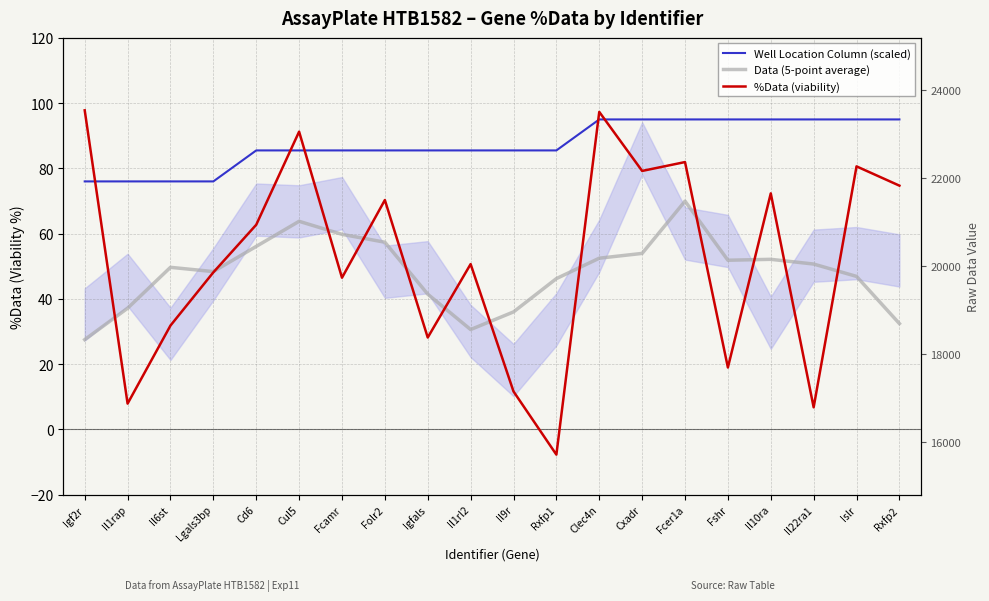

True or false: %Data (viability) has more than 2 interior local peaks.

True